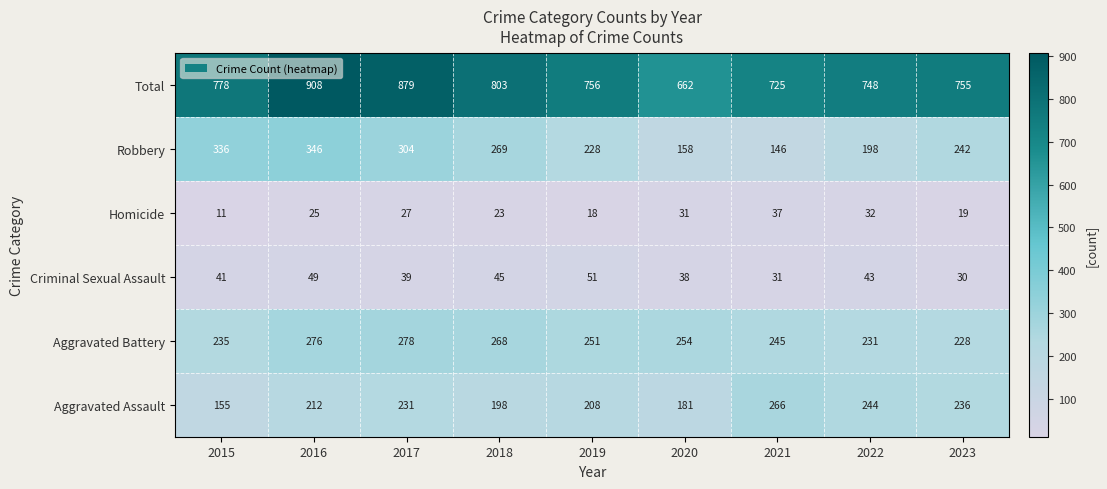

Which series has the largest total across all categories?

Total